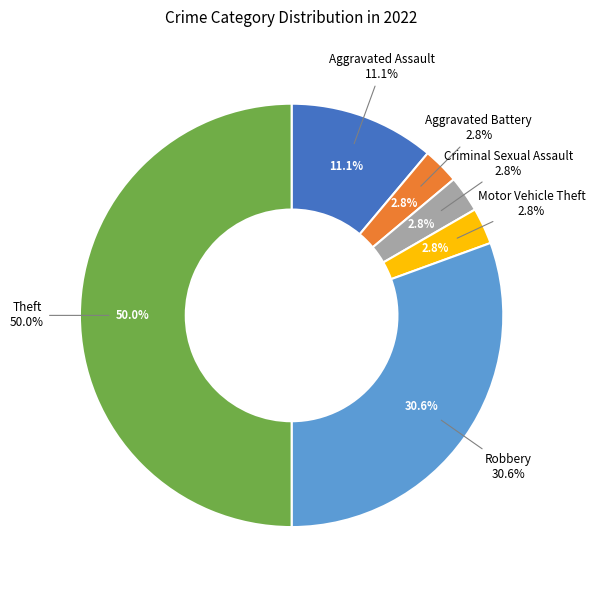

How many slices are in this pie chart?

6